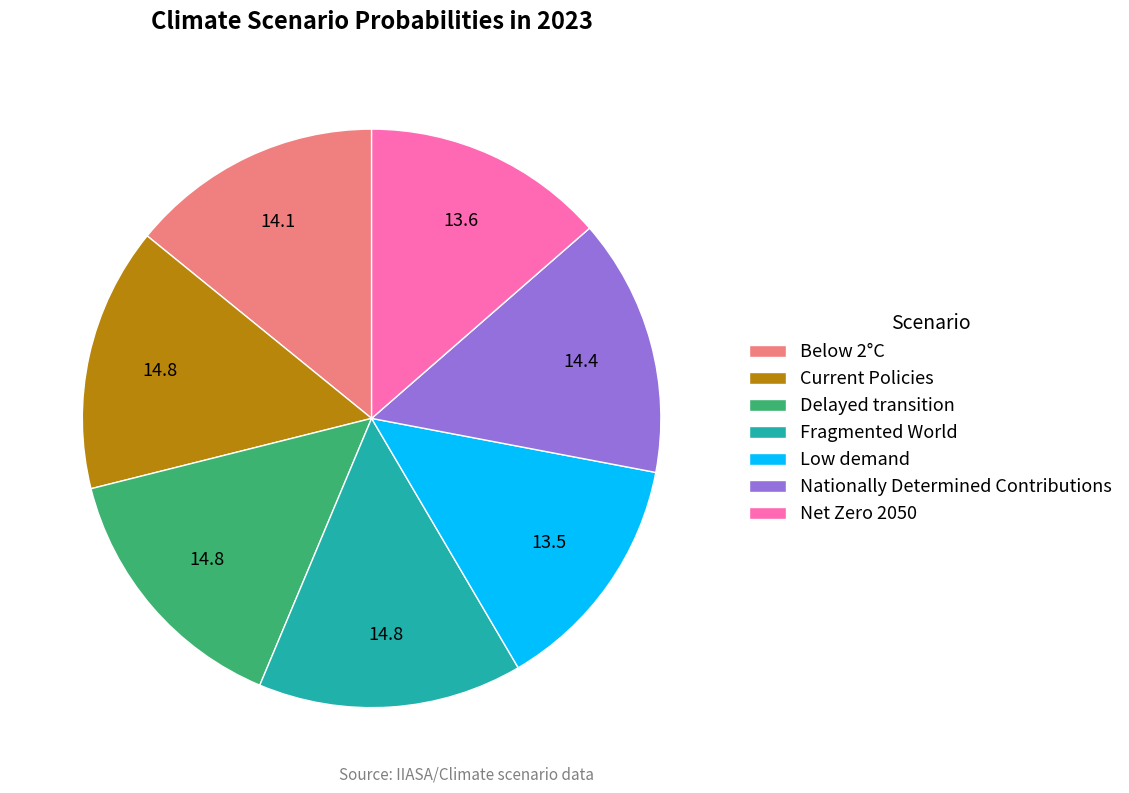

True or false: Nationally Determined Contributions accounts for 14% of the total.

True